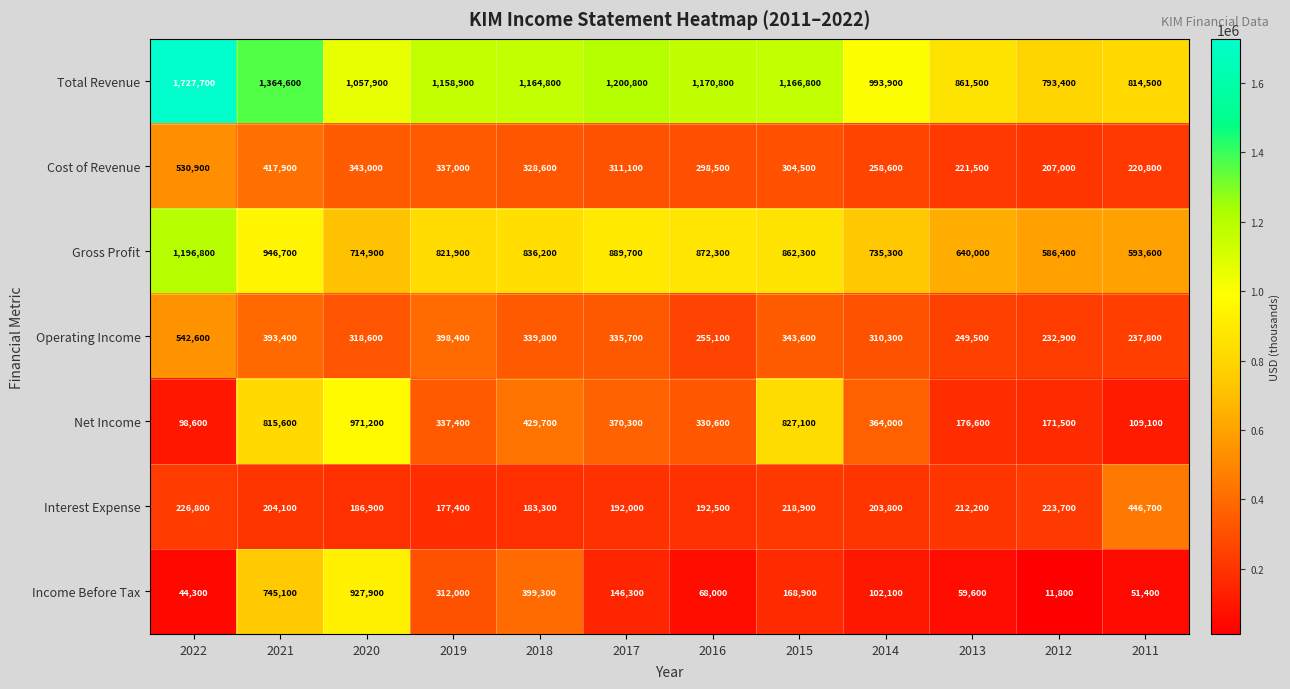

What is the difference between the maximum and minimum values in the Cost of Revenue series?

323900